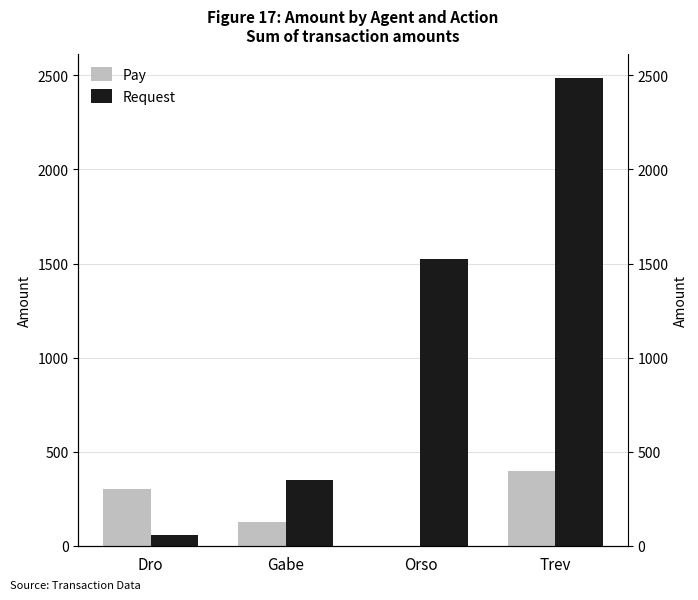

Reading left to right, transcribe all the data shown in this chart.

Pay: Dro=303.0	Gabe=130.0	Orso=0.0	Trev=398.0
Request: Dro=61.0	Gabe=351.0	Orso=1525.0	Trev=2485.9